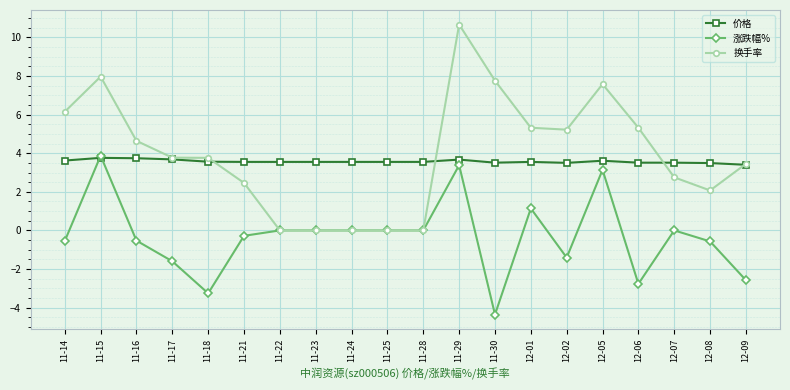

What is the highest value of the 涨跌幅% series?

3.9